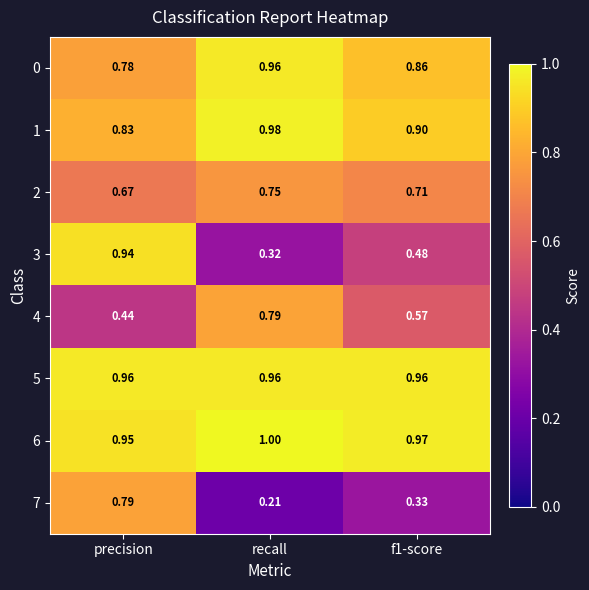

At how many categories does at least one series exceed 0?

3